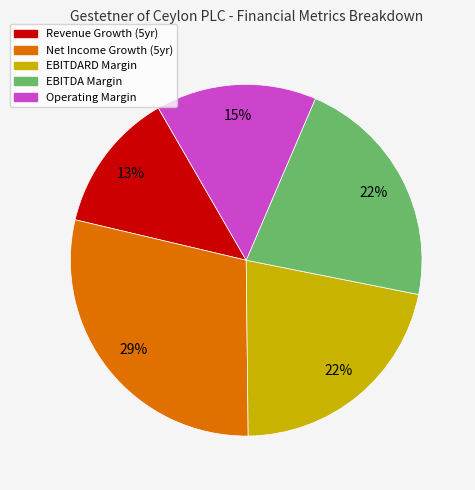

Count the number of slices in the pie.

5